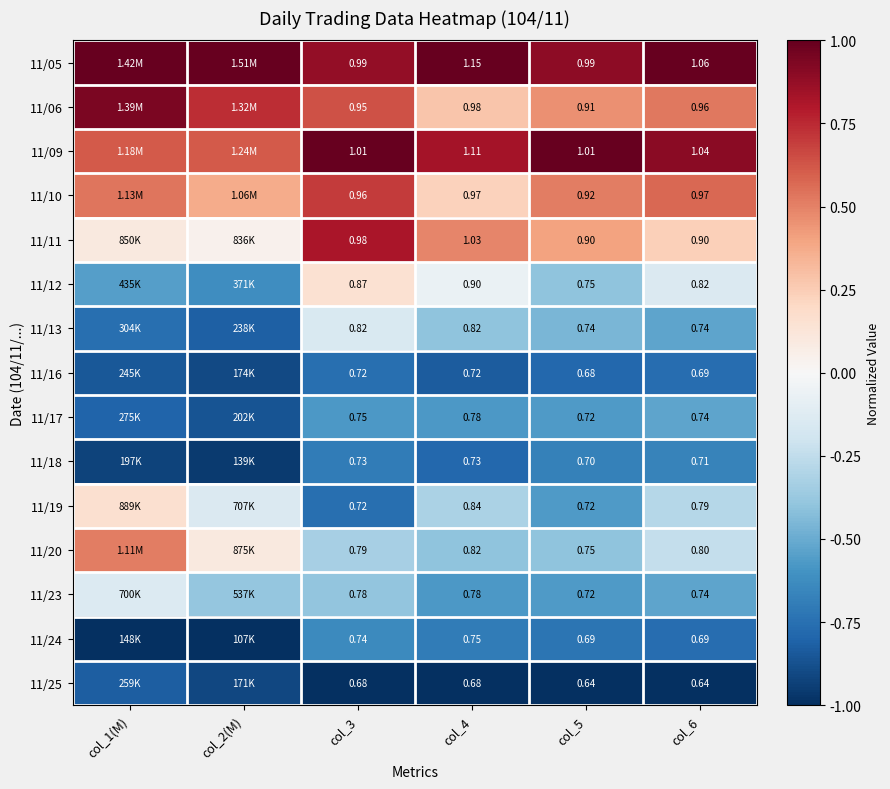

What is the spread (max minus min) of values at col_4?

2.0